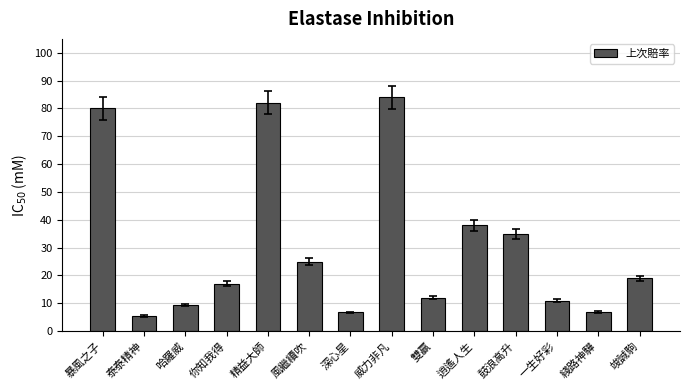

How many data points are less than 19?

7